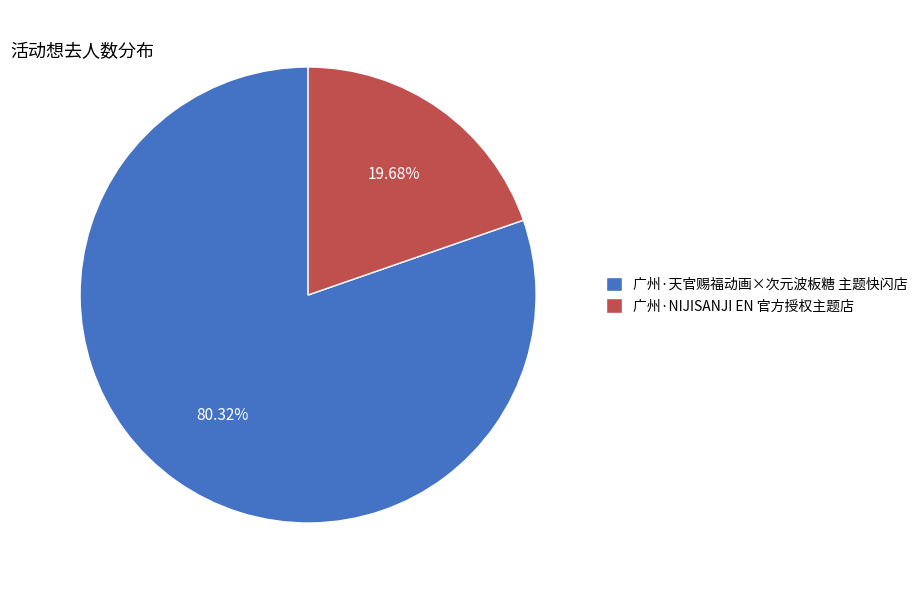

What percentage is the 广州·NIJISANJI EN 官方授权主题店 slice, to the nearest percent?

20%